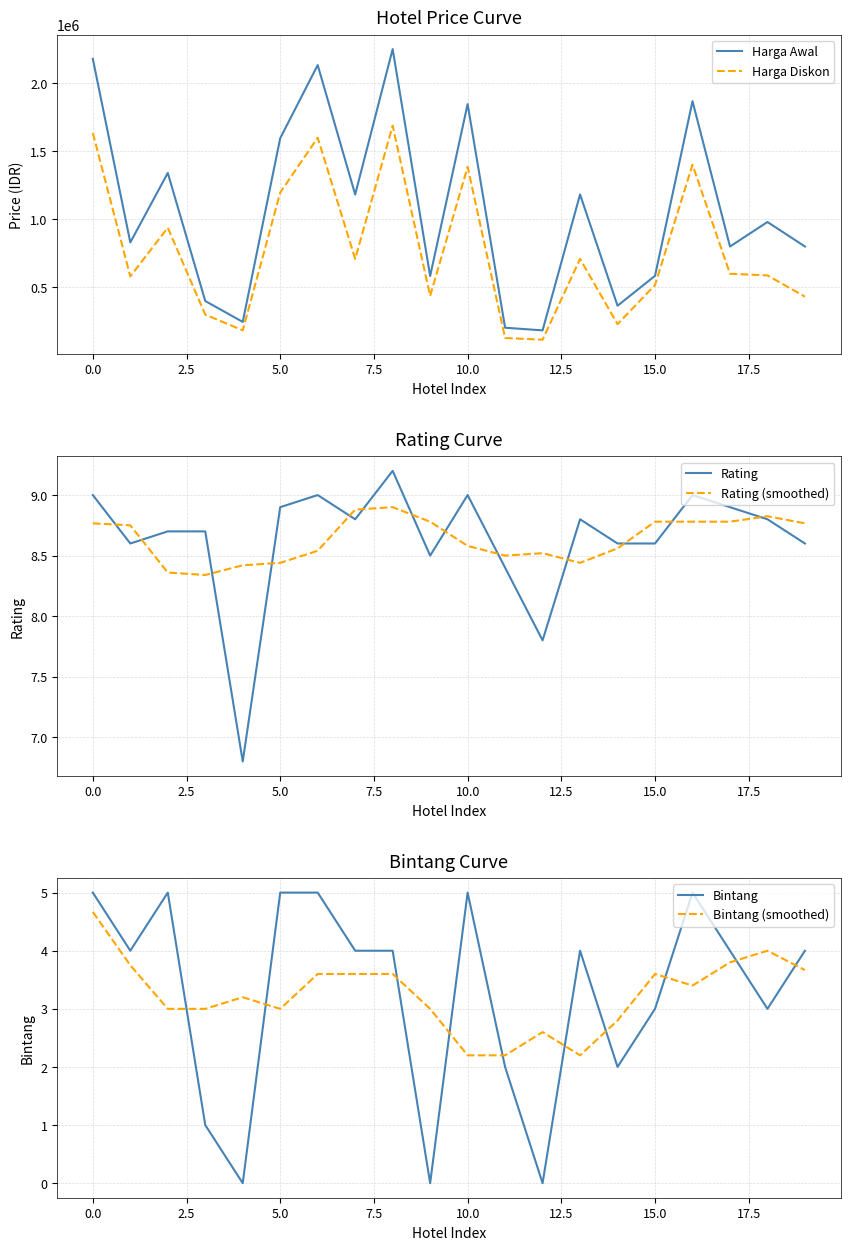

True or false: Rating and Bintang (smoothed) intersect in this chart.

False